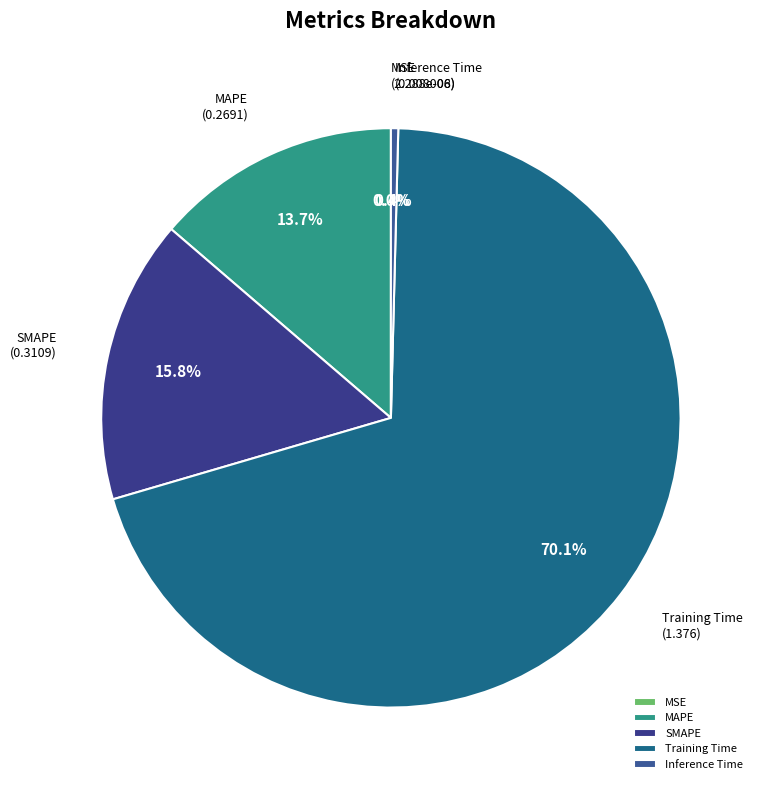

Which category has the biggest portion of the pie?

Training Time